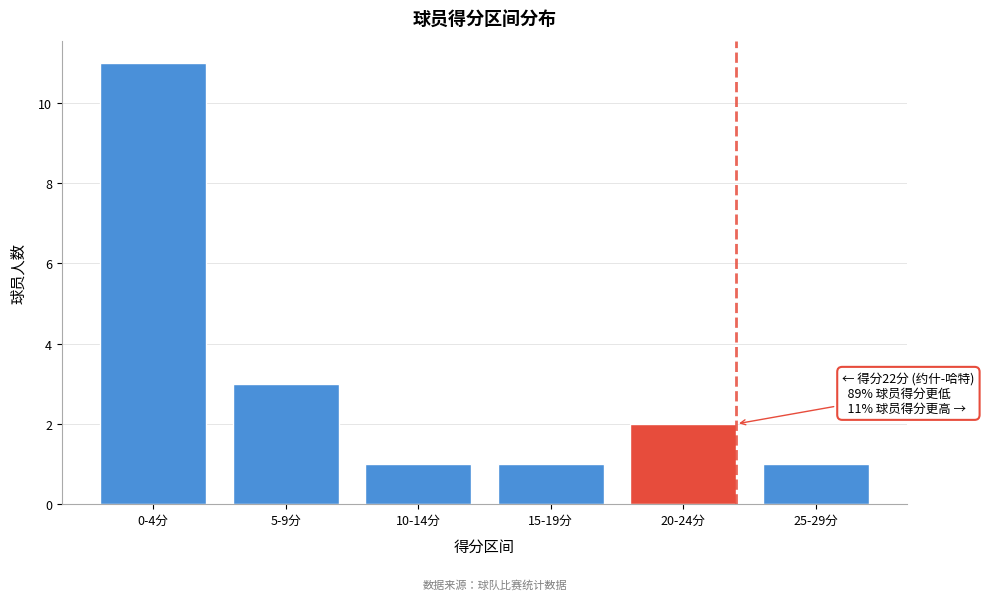

Reading left to right, what are all the values shown in this chart?

11	3	1	1	2	1